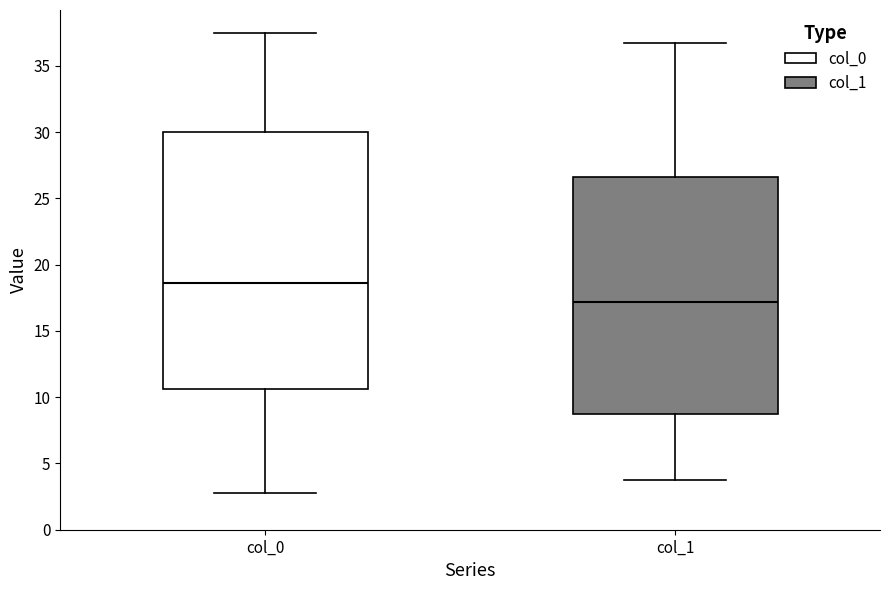

Which box is the tallest, from its lower edge to its upper edge?

col_0